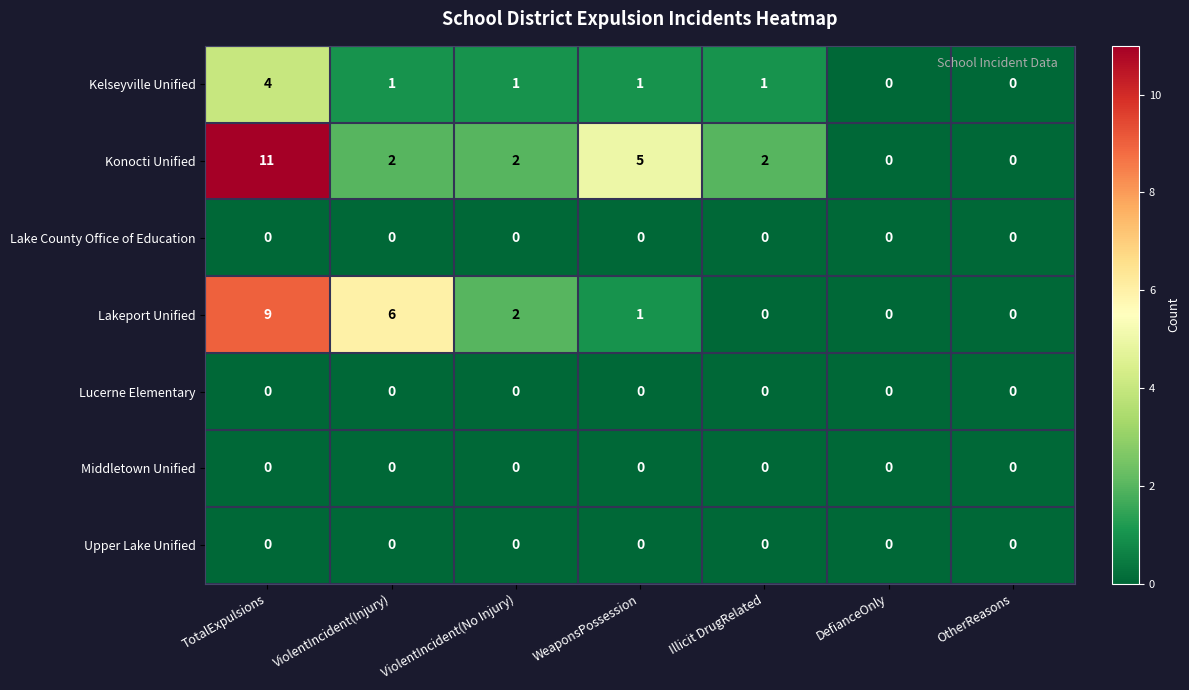

Which series has the largest total across all categories?

Konocti Unified